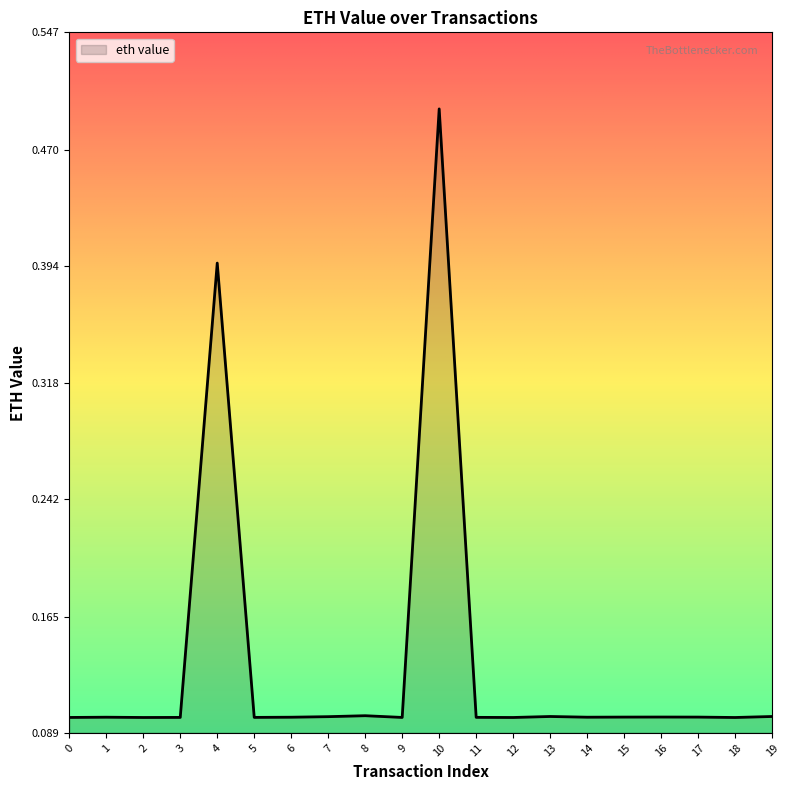

Reading left to right, extract all data points from this chart.

0=0.1	1=0.1	2=0.1	3=0.1	4=0.4	5=0.1	6=0.1	7=0.1	8=0.1	9=0.1	10=0.5	11=0.1	12=0.1	13=0.1	14=0.1	15=0.1	16=0.1	17=0.1	18=0.1	19=0.1